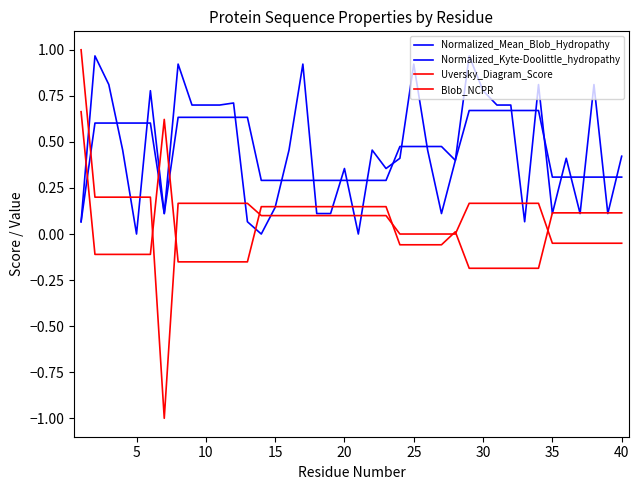

Rank the series by their maximum value, from highest to lowest.

Blob_NCPR, Normalized_Kyte-Doolittle_hydropathy, Normalized_Mean_Blob_Hydropathy, Uversky_Diagram_Score